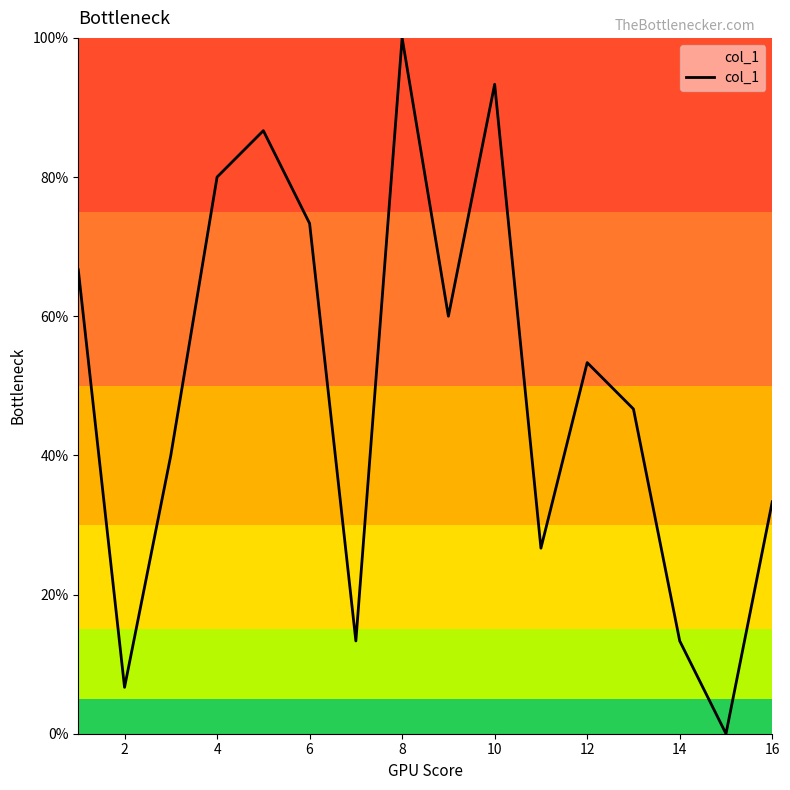

How many lines are shown in the chart?

1